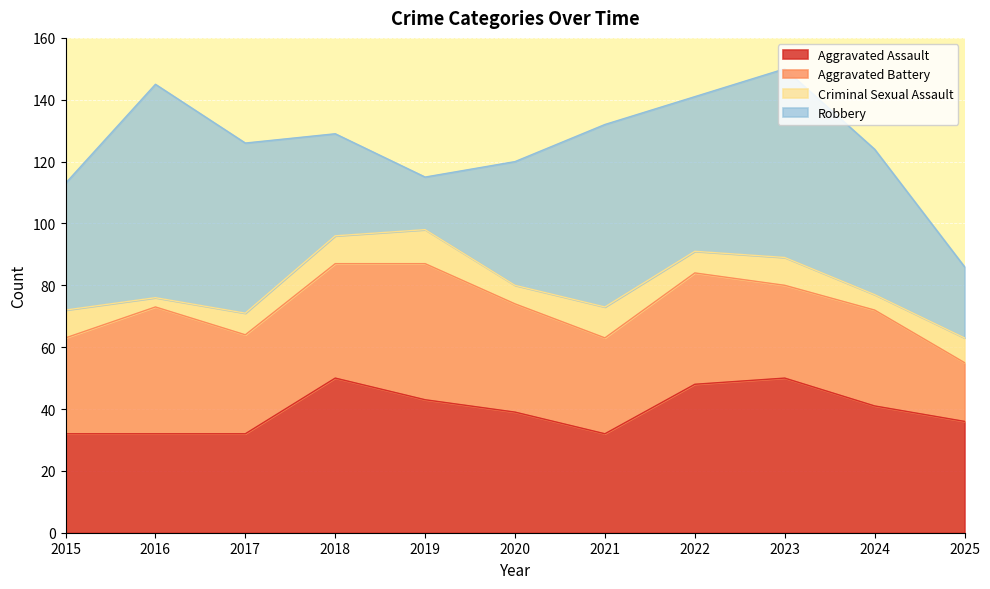

What is the total value across all series at 2024?

124